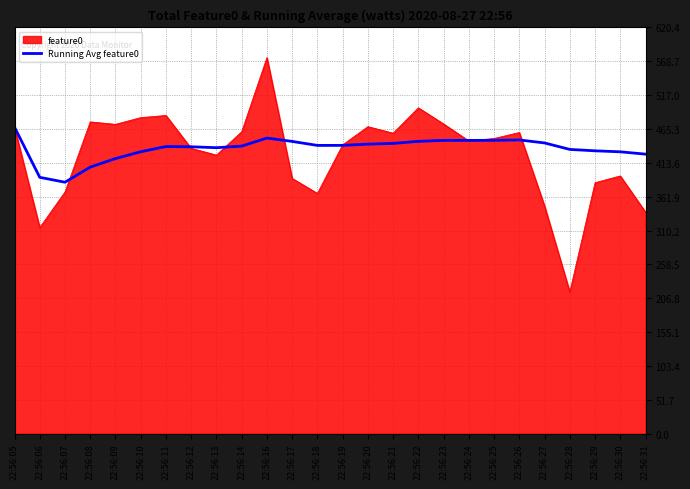

Count the number of categories in the chart.

26